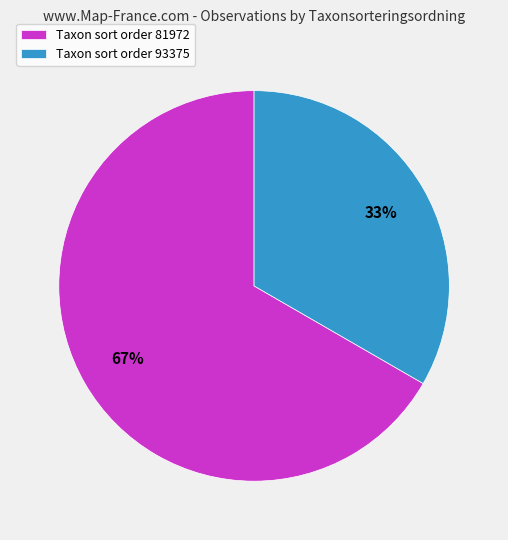

Is it true that Taxon sort order 93375 is 41% of the pie?

False